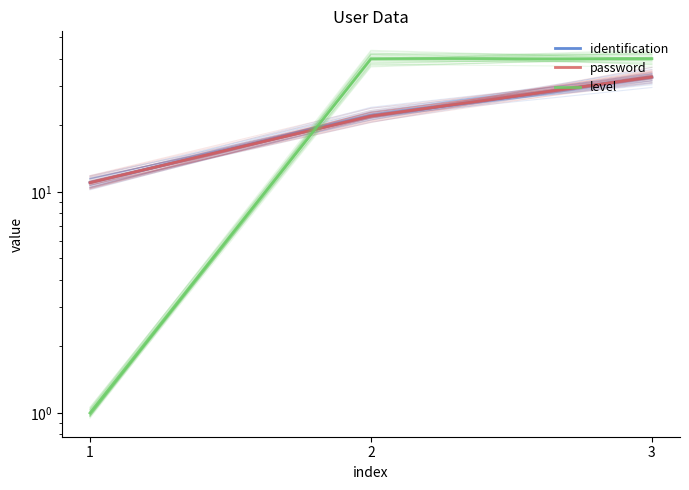

Which category has the lowest value across all series?

1